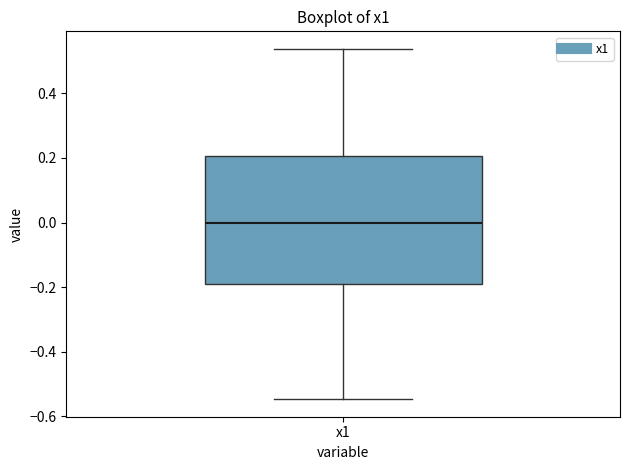

Read this box plot against the y-axis: the position of the median line, the range covered by the box, and the ends of both whiskers. The values are not printed on the chart, so give them approximately, as read against the axis.

median 0.00, box -0.18 to 0.20, whiskers -0.54 to 0.54